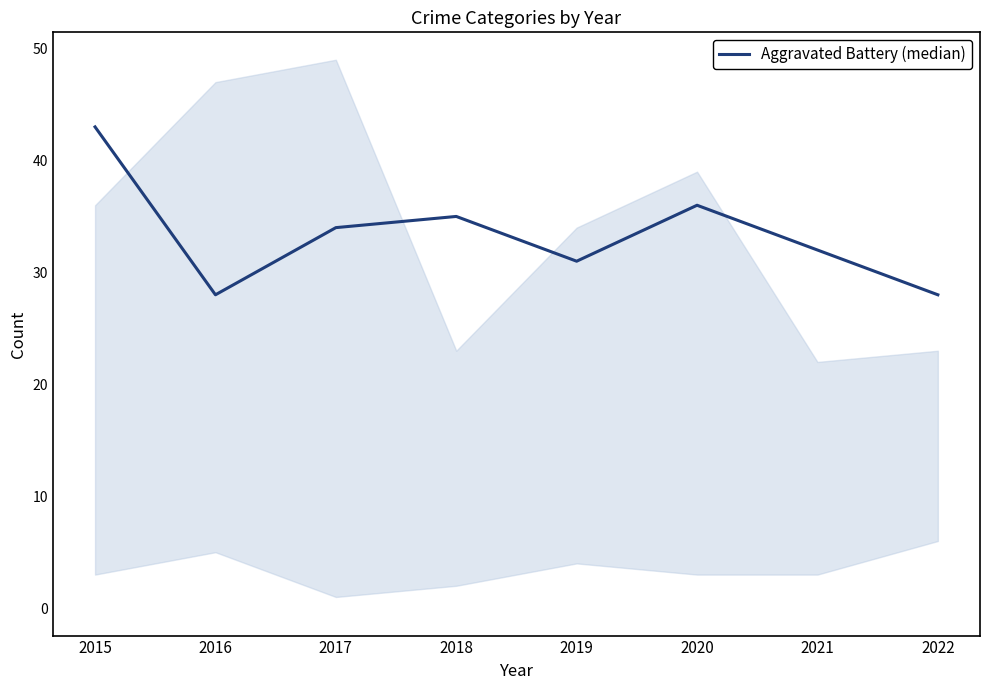

Where is the first local minimum?

2016